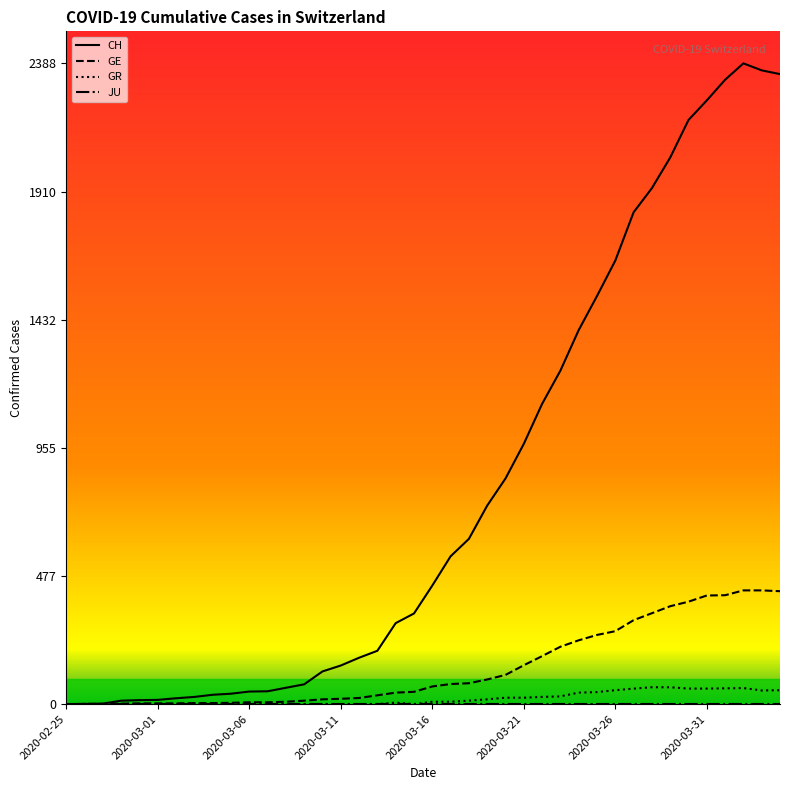

Which series has the largest range (max minus min)?

CH